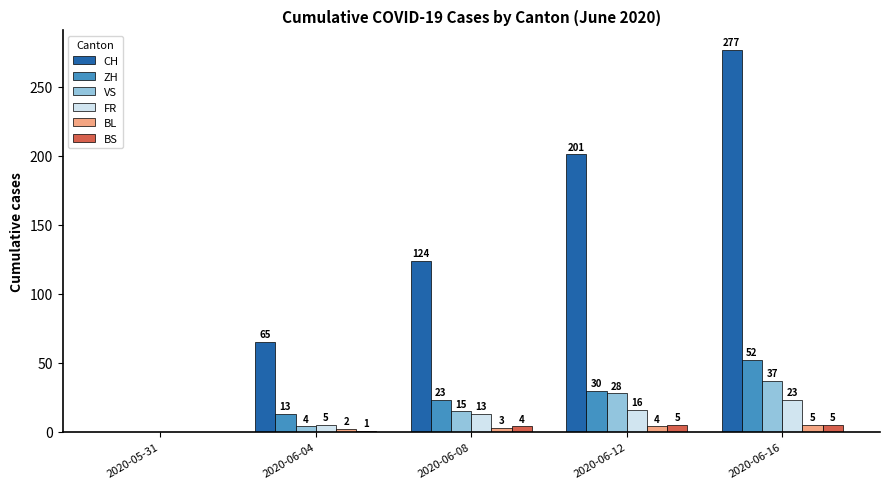

How many groups of bars are there?

5